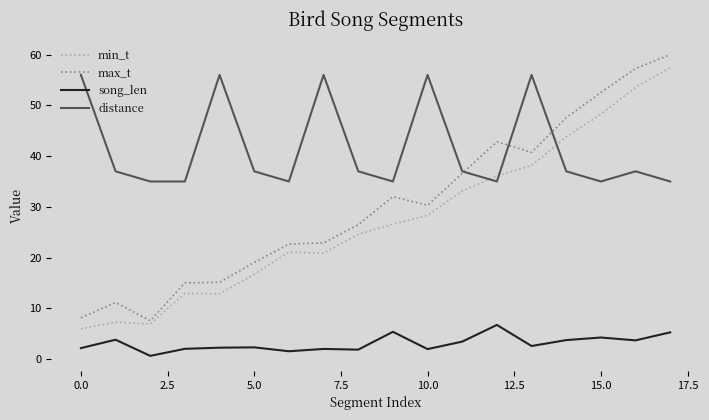

Which series has the largest total across all categories?

distance